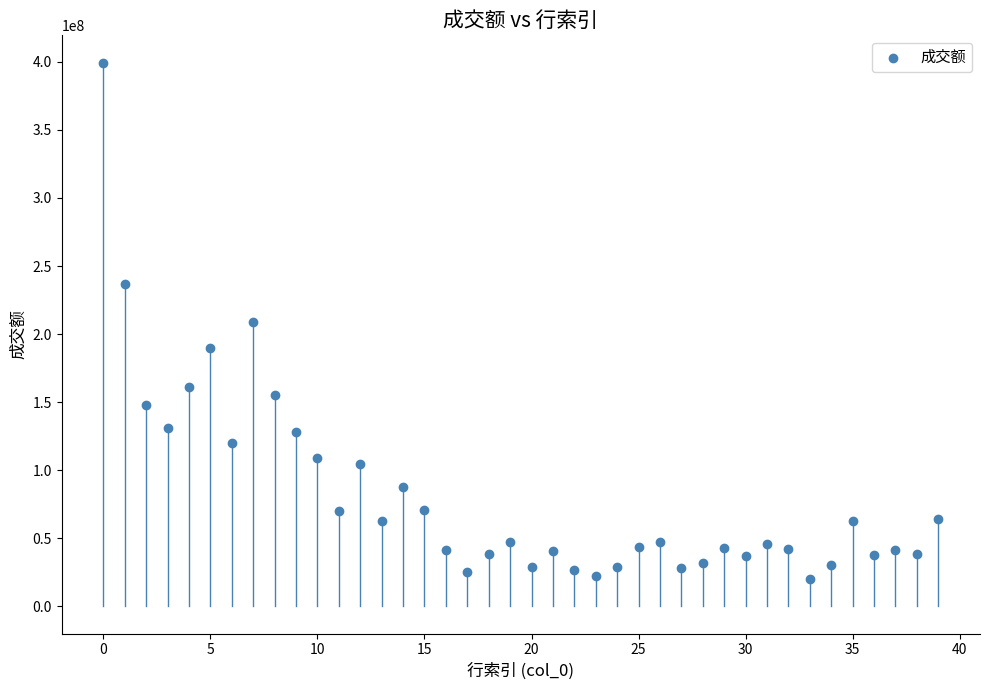

What is the range of Y values (max minus min)?

379191708